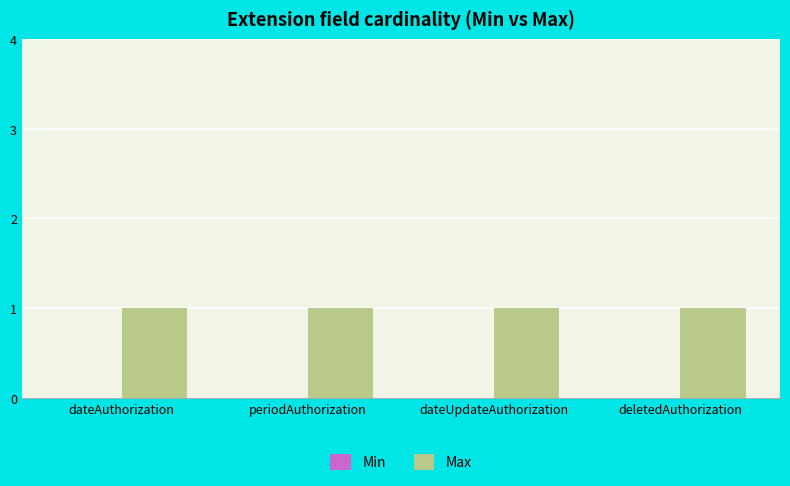

Rank the series by their average value, from lowest to highest.

Min, Max